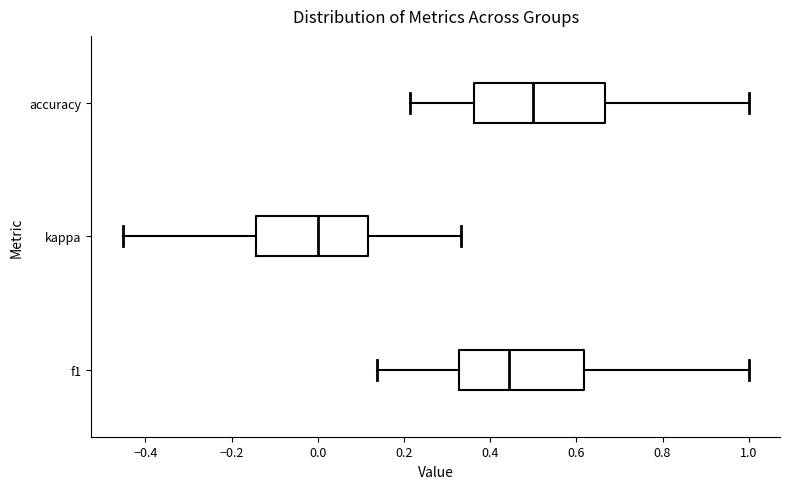

Which box has the furthest to the right median line?

accuracy